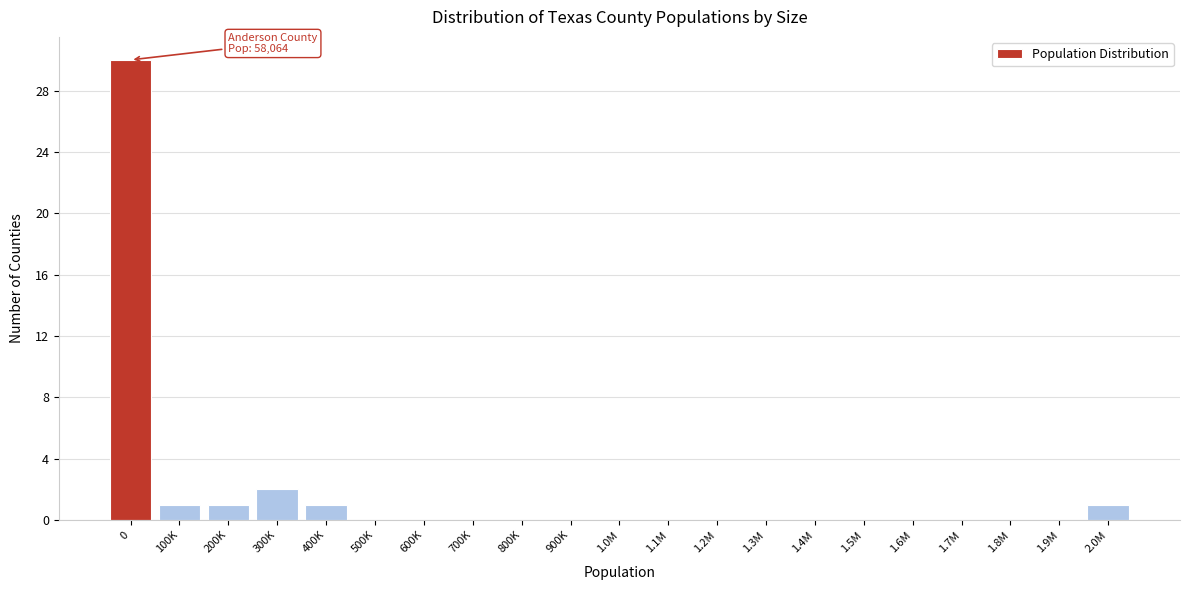

Reading left to right, transcribe all the data shown in this chart.

0=30	100K=1	200K=1	300K=2	400K=1	500K=0	600K=0	700K=0	800K=0	900K=0	1.0M=0	1.1M=0	1.2M=0	1.3M=0	1.4M=0	1.5M=0	1.6M=0	1.7M=0	1.8M=0	1.9M=0	2.0M=1